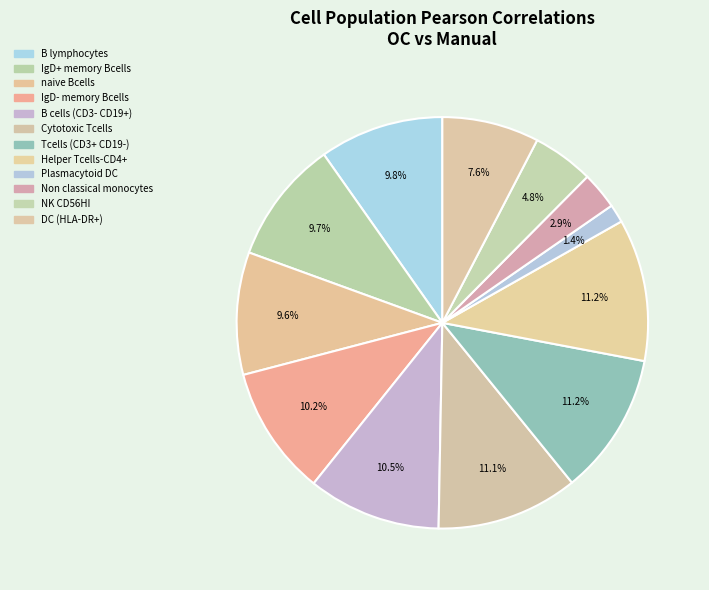

Count the number of slices in the pie.

12